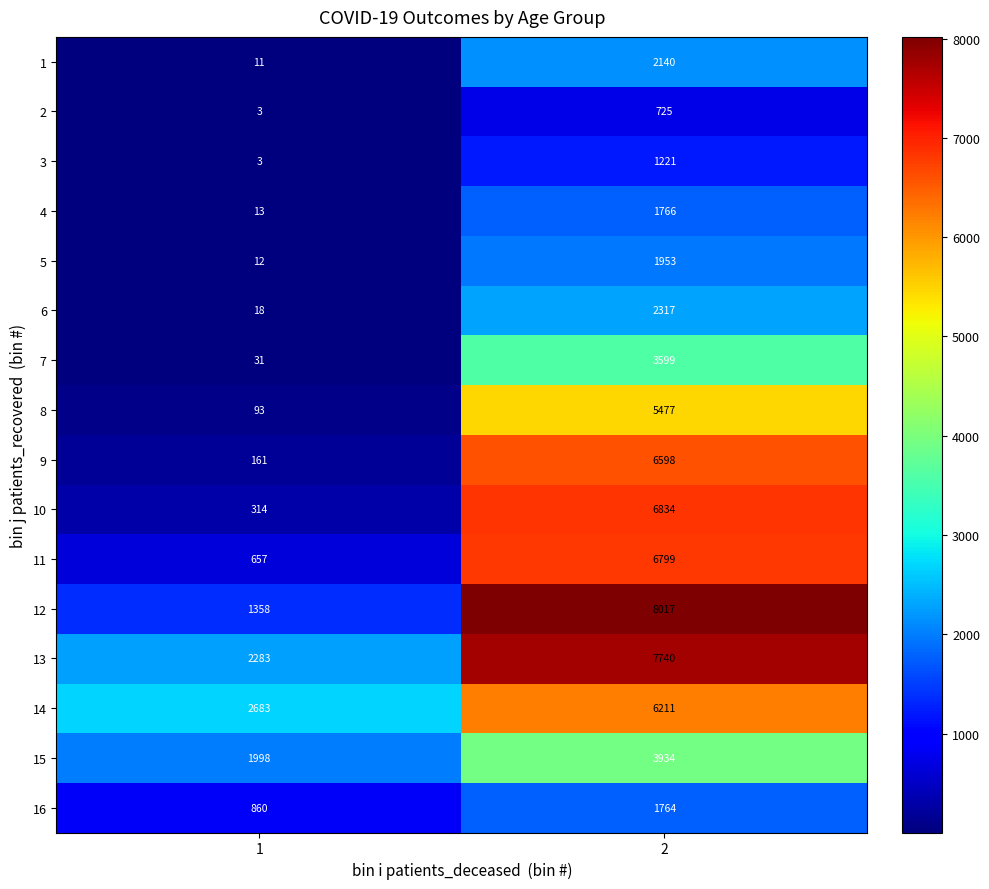

What is the sum of the 9 values at 2 and 1?

6759